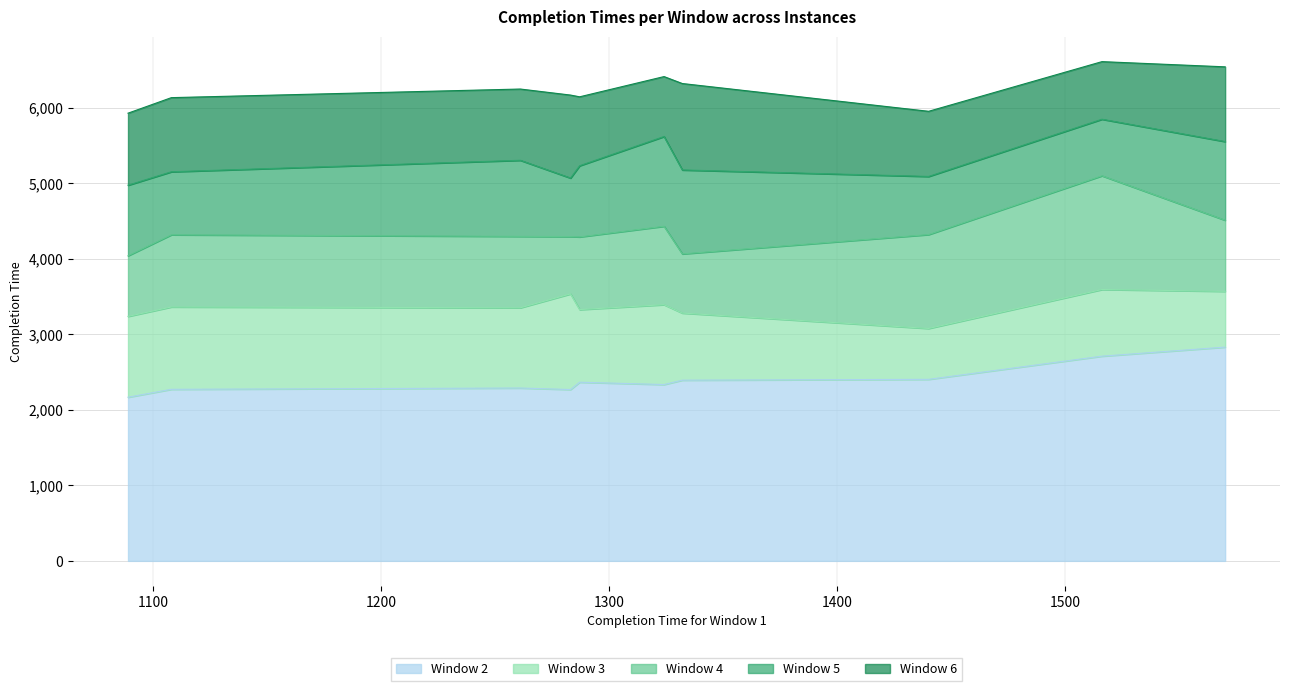

What is the minimum value for Window 2?

2168